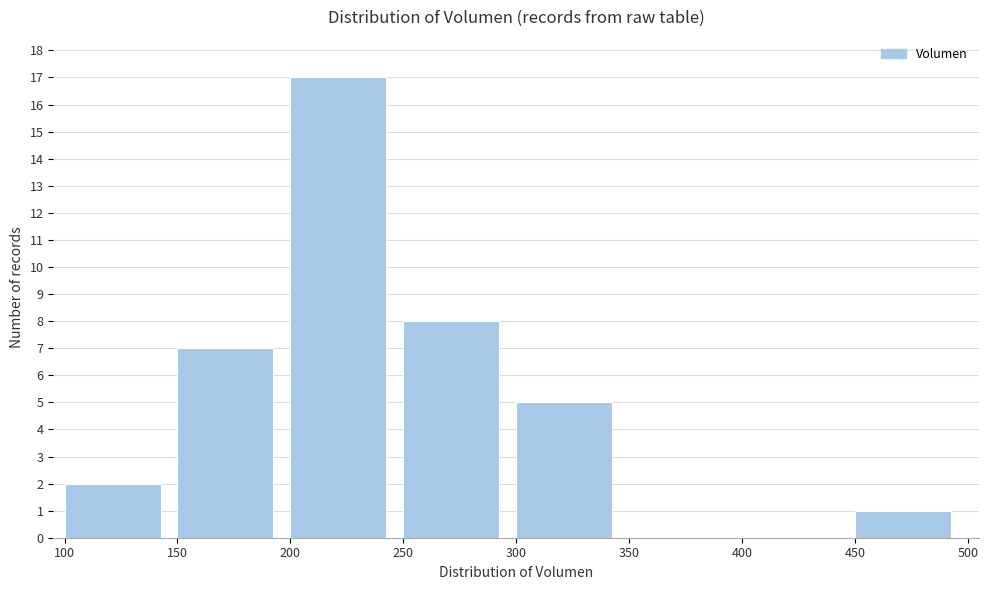

Reading left to right, list every bar in this chart as the range it spans on the x-axis followed by its height. The values are not printed on the chart, so give them approximately, as read against the axis.

100 to 150: 2
150 to 200: 7
200 to 250: 17
250 to 300: 8
300 to 350: 5
350 to 400: 0
400 to 450: 0
450 to 500: 1